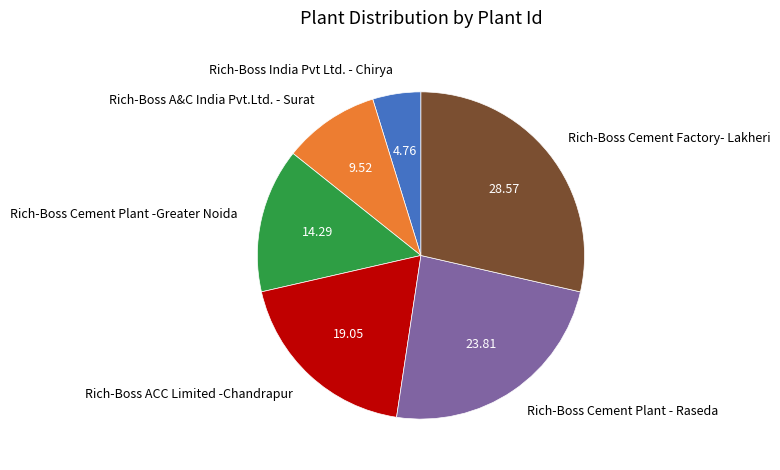

Approximately how many times larger is the value at Rich-Boss ACC Limited -Chandrapur compared to Rich-Boss India Pvt Ltd. - Chirya?

4.0